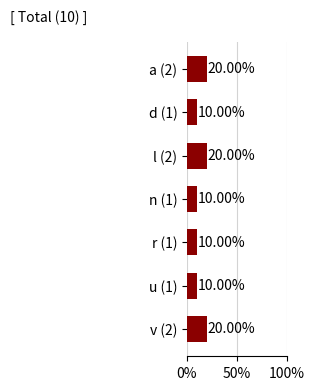

How many series are shown in this chart?

1